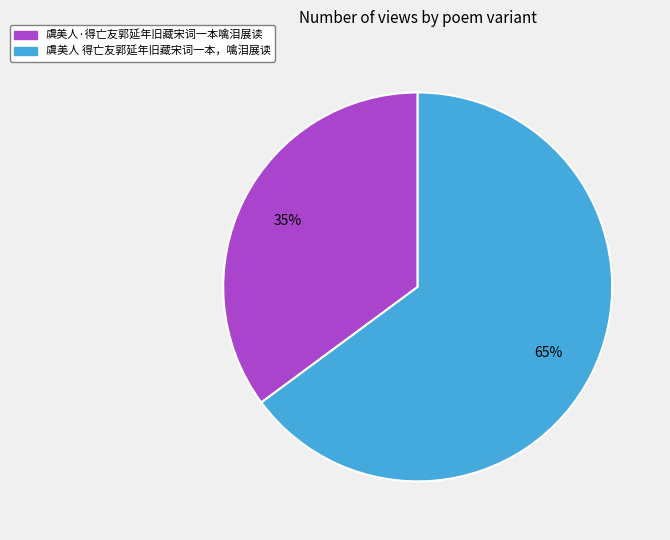

Which has a higher value, 虞美人 得亡友郭延年旧藏宋词一本，噙泪展读 or 虞美人·得亡友郭延年旧藏宋词一本噙泪展读?

虞美人 得亡友郭延年旧藏宋词一本，噙泪展读